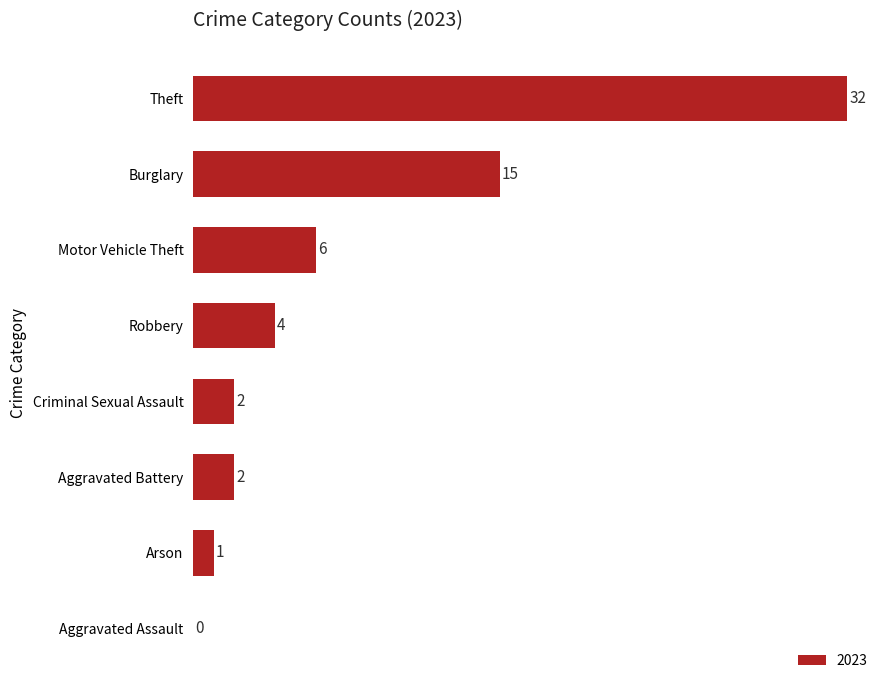

The chart shows a value of -18 at Aggravated Assault. True or false?

False